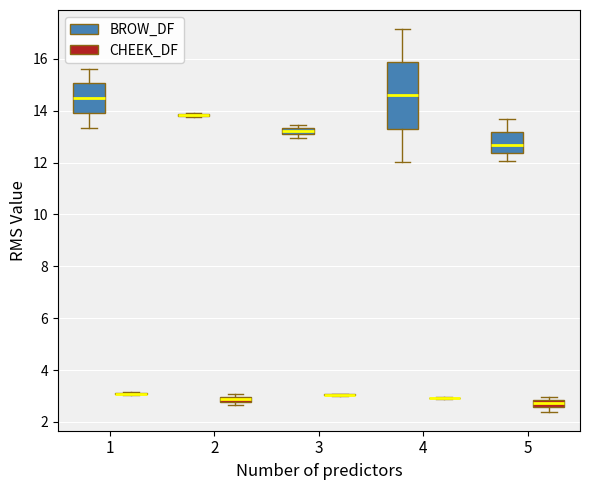

Where is the upper edge of the box for 3 (BROW_DF) on the y-axis? The values are not printed on the chart, so give them approximately, as read against the axis.

13.4